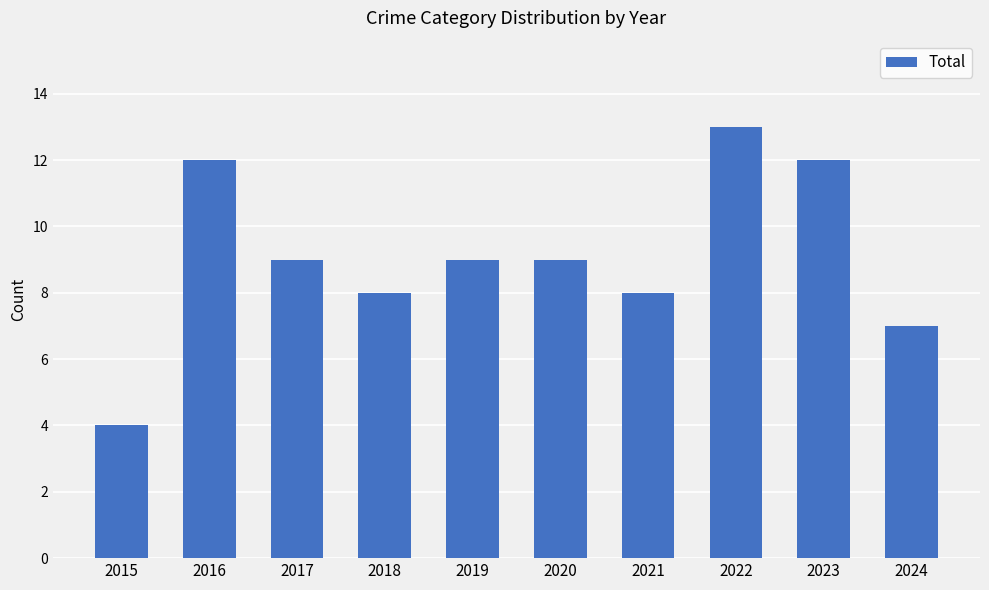

The value at 2015 is 4. True or false?

True